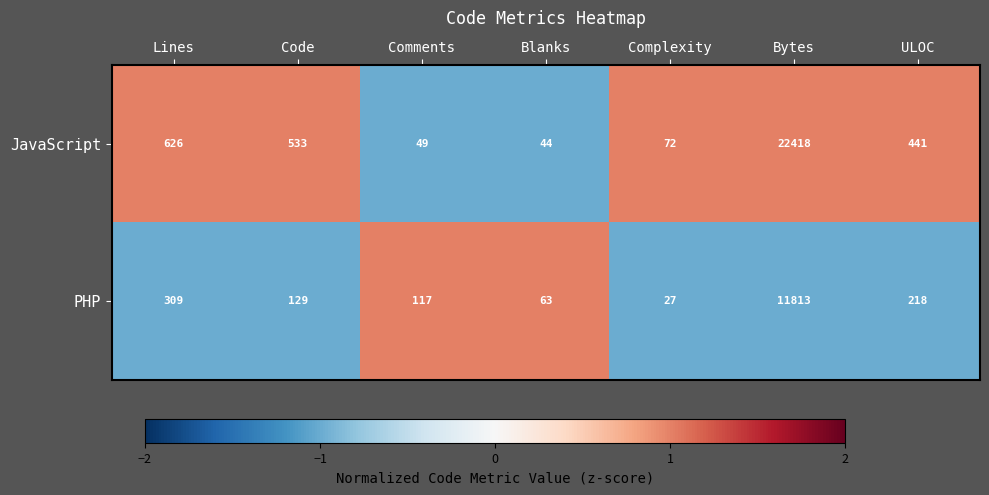

What is the spread (max minus min) of values at ULOC?

223